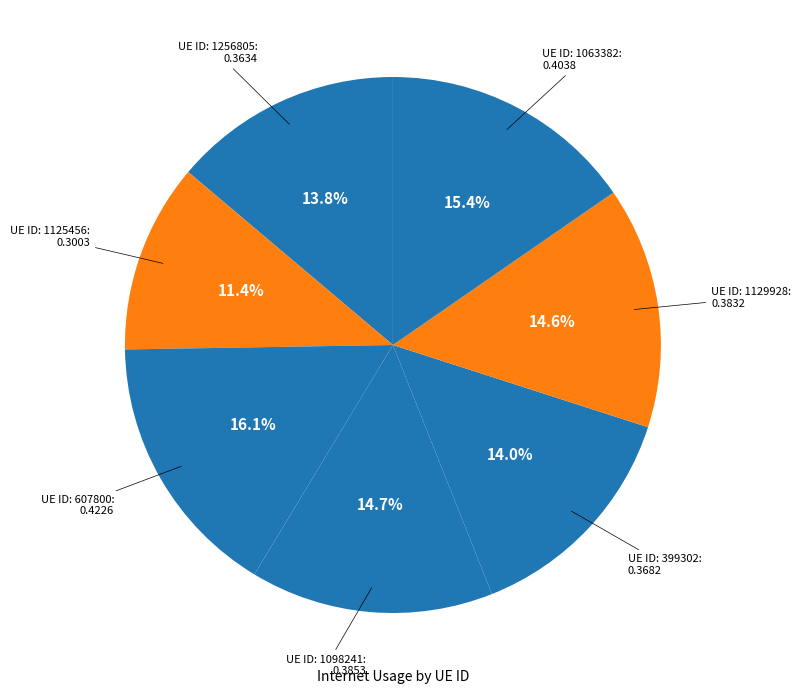

Which slice is the smallest?

1125456